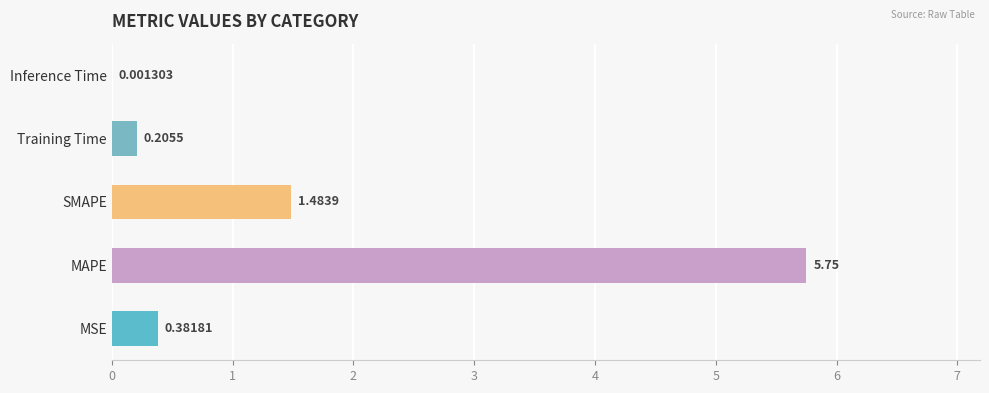

What is the change in value from MAPE to Training Time?

-5.5